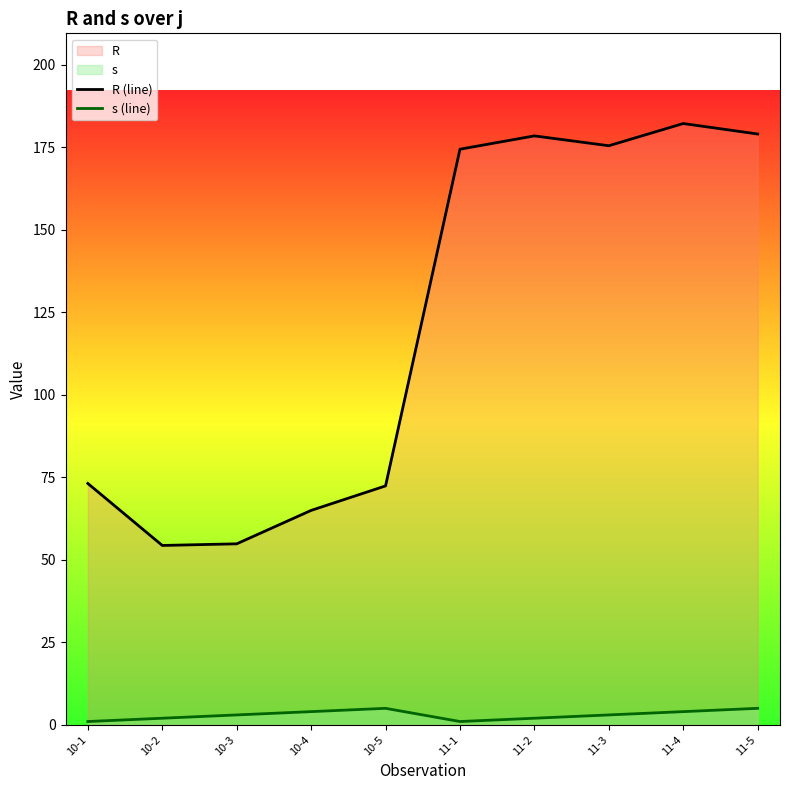

Reading left to right, list all the values displayed in this chart.

R (line): 10-1=73.1	10-2=54.4	10-3=54.8	10-4=65.0	10-5=72.4	11-1=174.4	11-2=178.4	11-3=175.5	11-4=182.2	11-5=179.0
s (line): 10-1=1.0	10-2=2.0	10-3=3.0	10-4=4.0	10-5=5.0	11-1=1.0	11-2=2.0	11-3=3.0	11-4=4.0	11-5=5.0